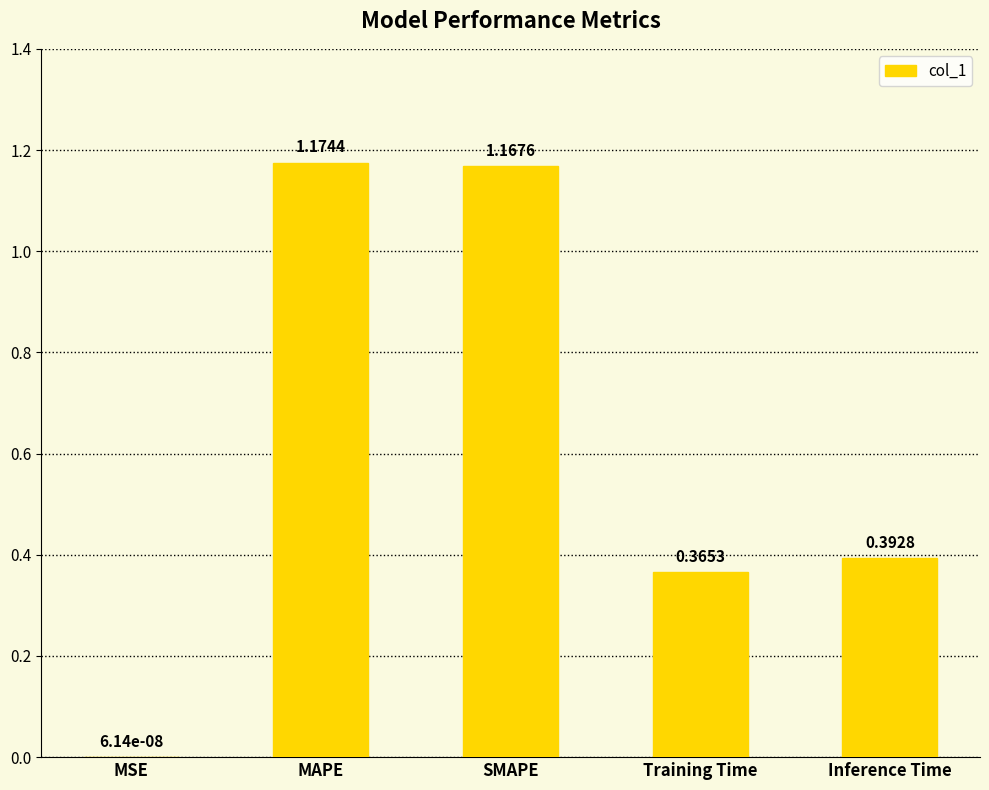

Which has a higher value, Inference Time or MSE?

Inference Time